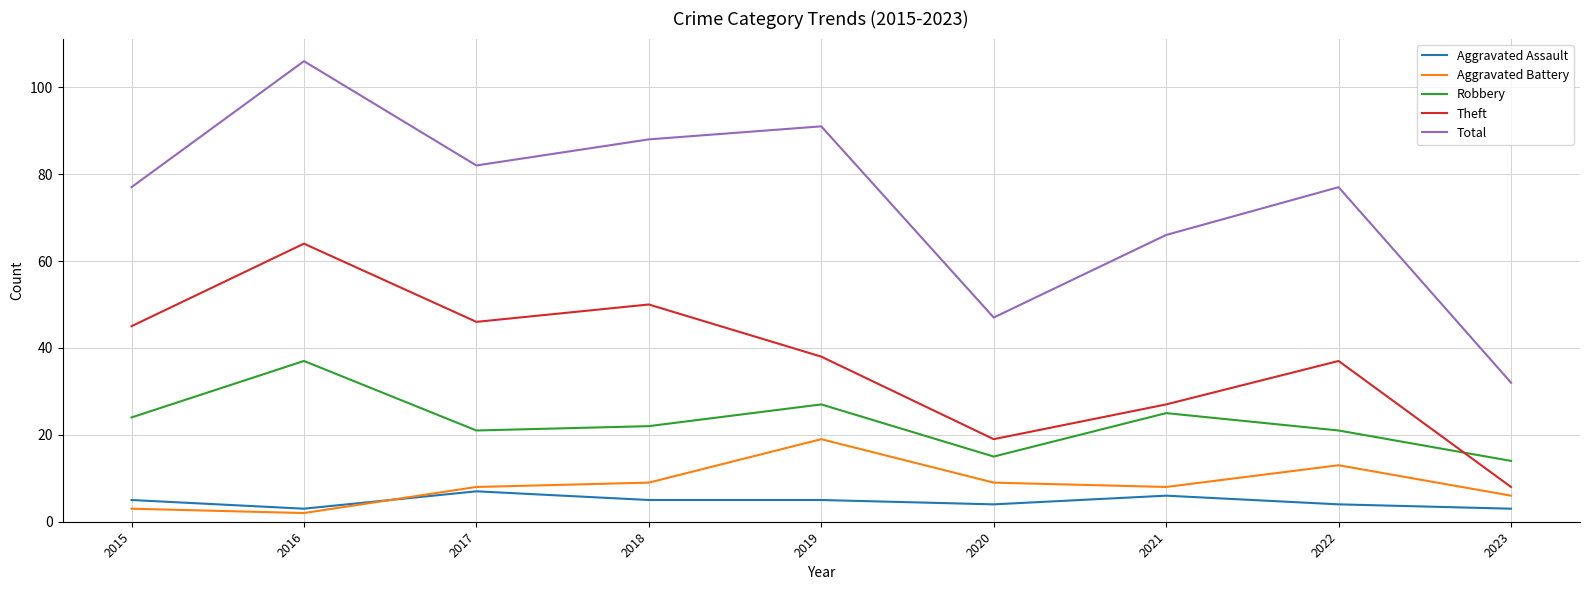

Reading left to right, list all the values displayed in this chart.

Aggravated Assault: 2015=5	2016=3	2017=7	2018=5	2019=5	2020=4	2021=6	2022=4	2023=3
Aggravated Battery: 2015=3	2016=2	2017=8	2018=9	2019=19	2020=9	2021=8	2022=13	2023=6
Robbery: 2015=24	2016=37	2017=21	2018=22	2019=27	2020=15	2021=25	2022=21	2023=14
Theft: 2015=45	2016=64	2017=46	2018=50	2019=38	2020=19	2021=27	2022=37	2023=8
Total: 2015=77	2016=106	2017=82	2018=88	2019=91	2020=47	2021=66	2022=77	2023=32